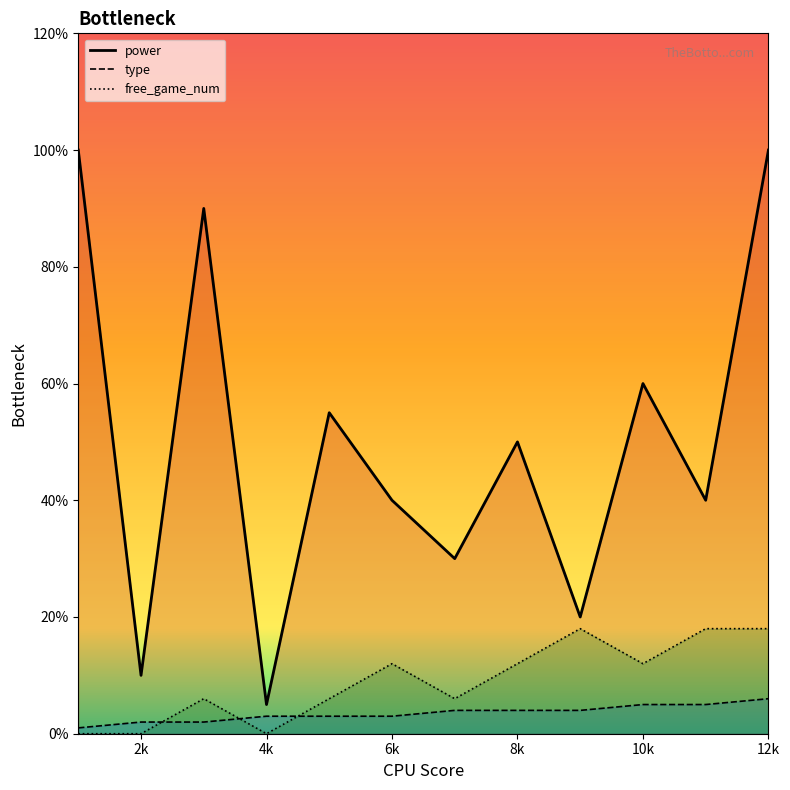

The power series shows 40 at 11. True or false?

True